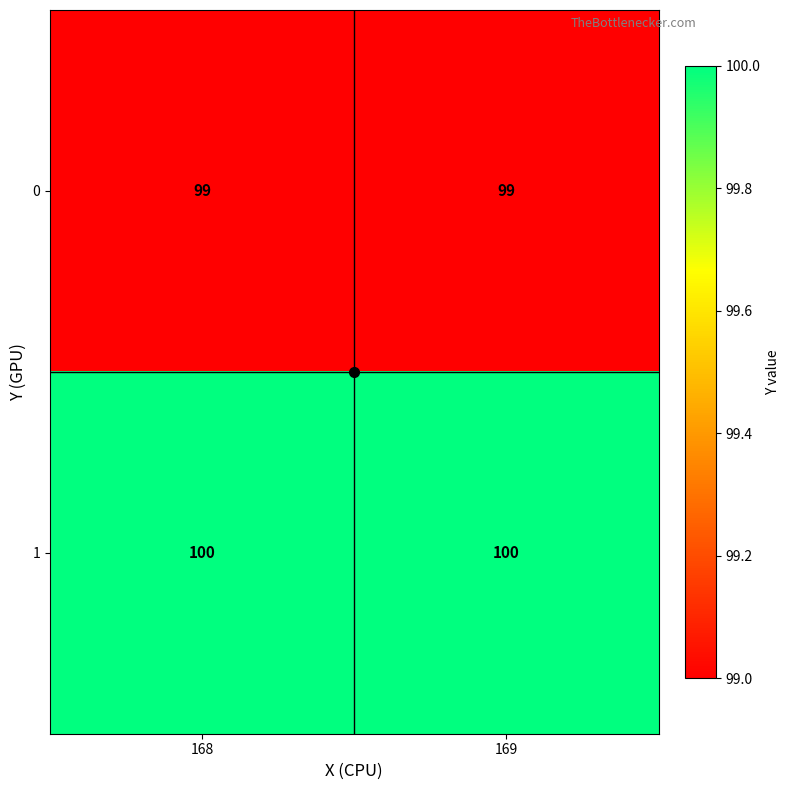

Is the value of 0 at 169 greater than the value of 1 at 168?

No